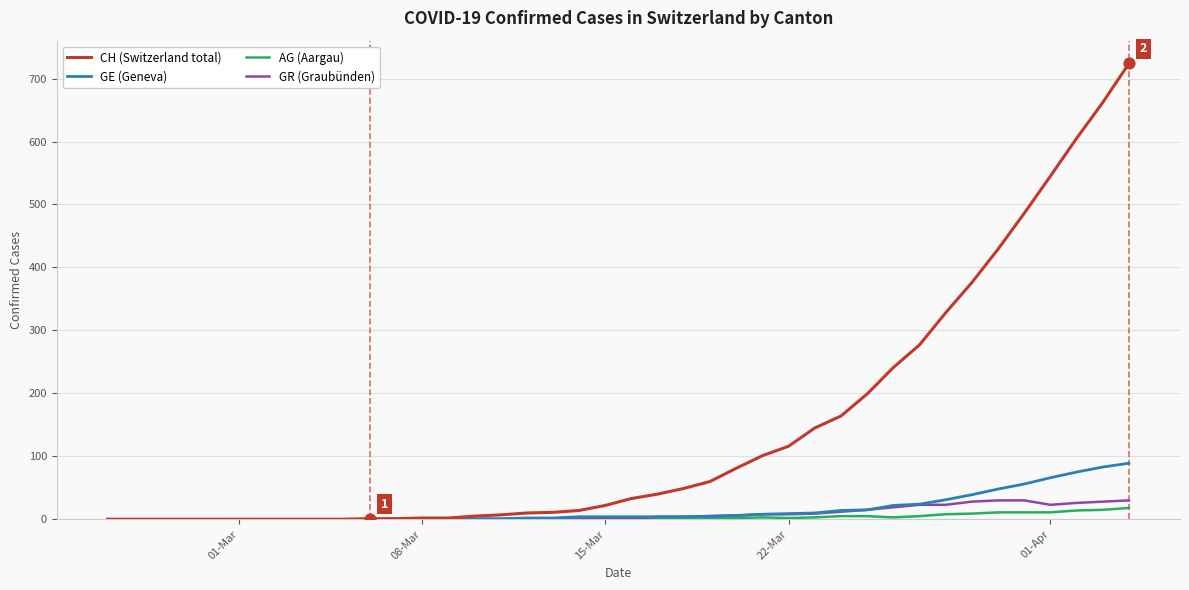

Which series has the largest range (max minus min)?

CH (Switzerland total)